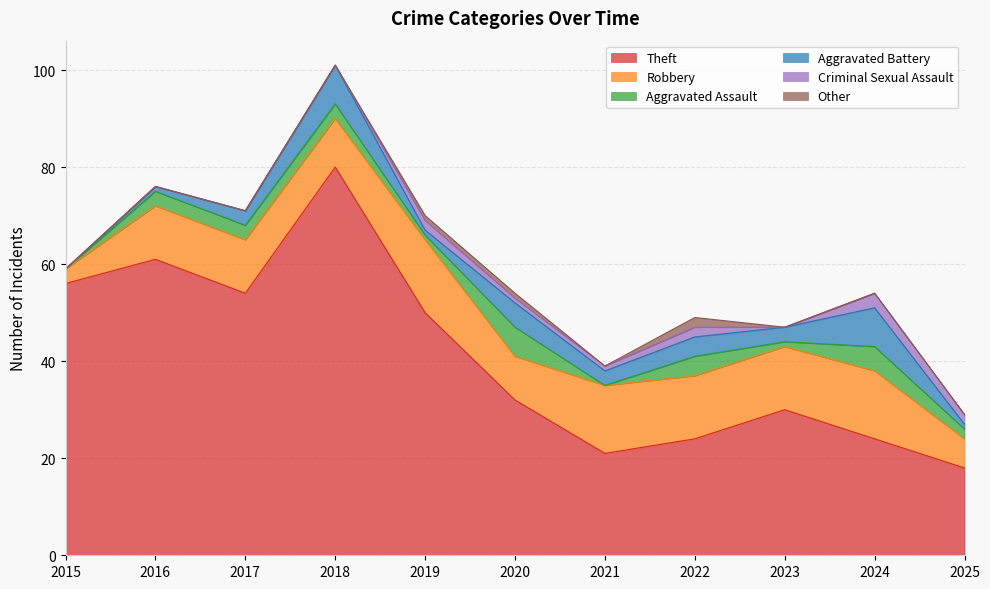

Rank the series at 2015 from highest to lowest value.

Theft, Robbery, Aggravated Assault, Aggravated Battery, Criminal Sexual Assault, Other